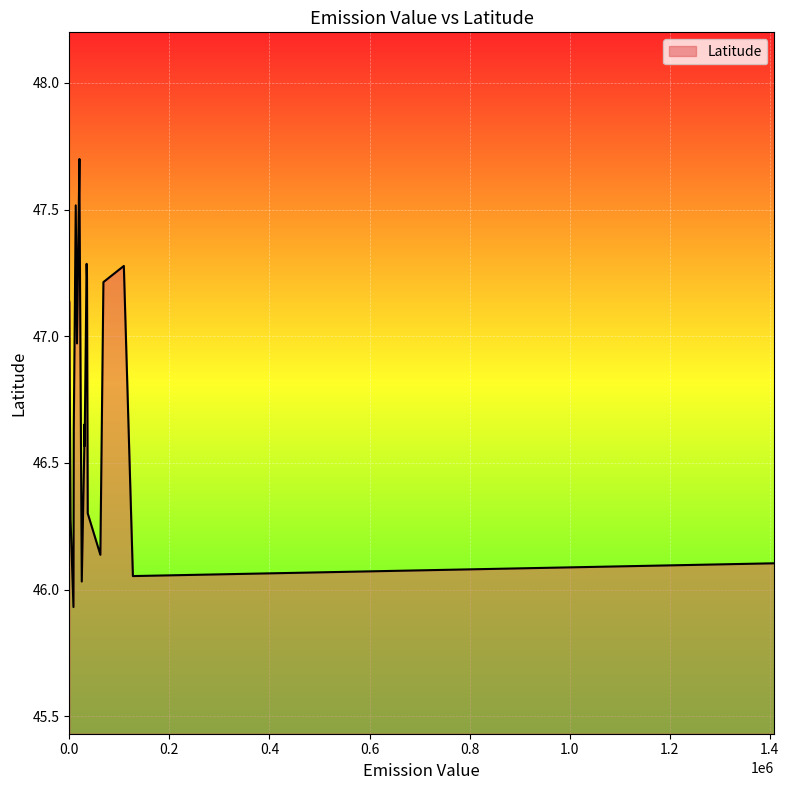

How many lines are shown in the chart?

1